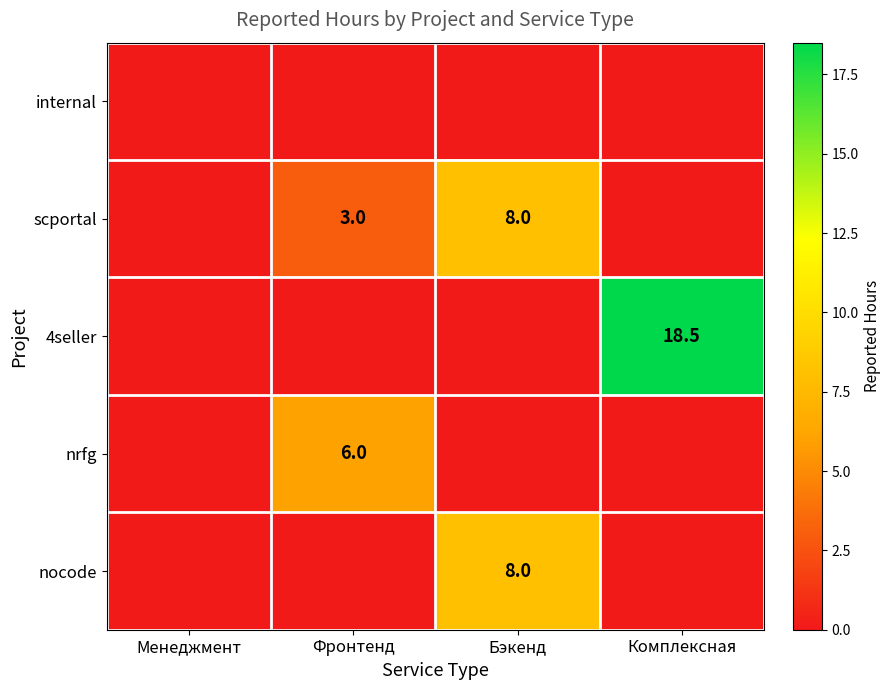

What is the difference between the highest and lowest values at Комплексная?

18.5